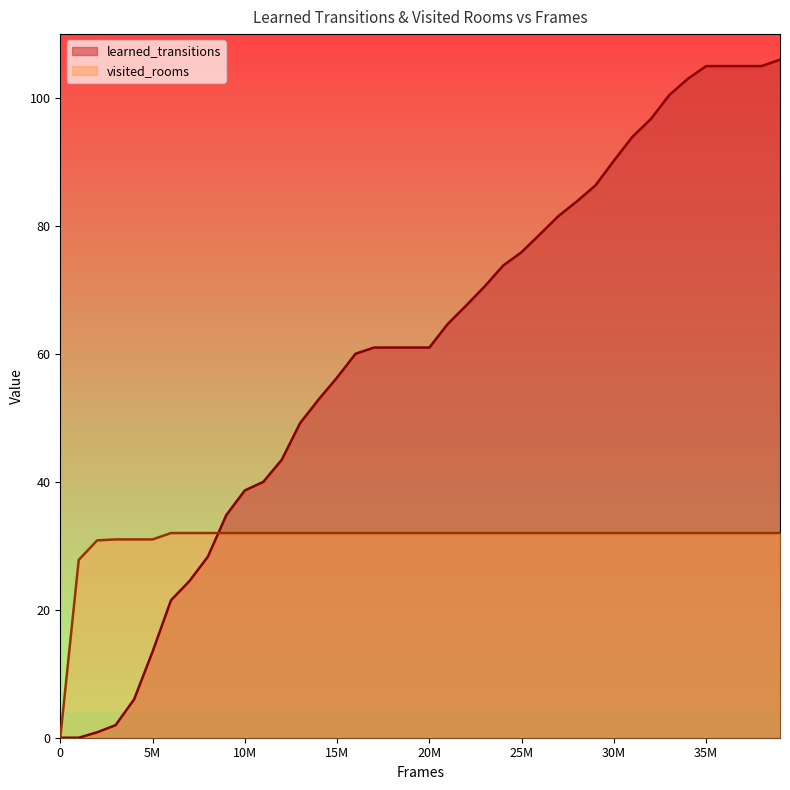

What is the approximate value of learned_transitions at 20M?

61.0